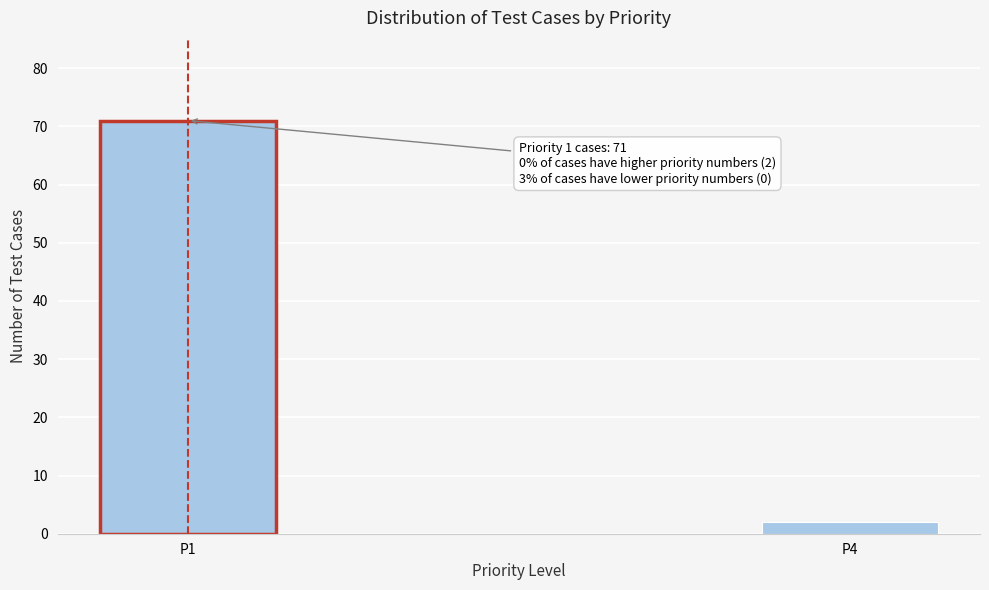

Reading left to right, list all the values displayed in this chart.

71	2